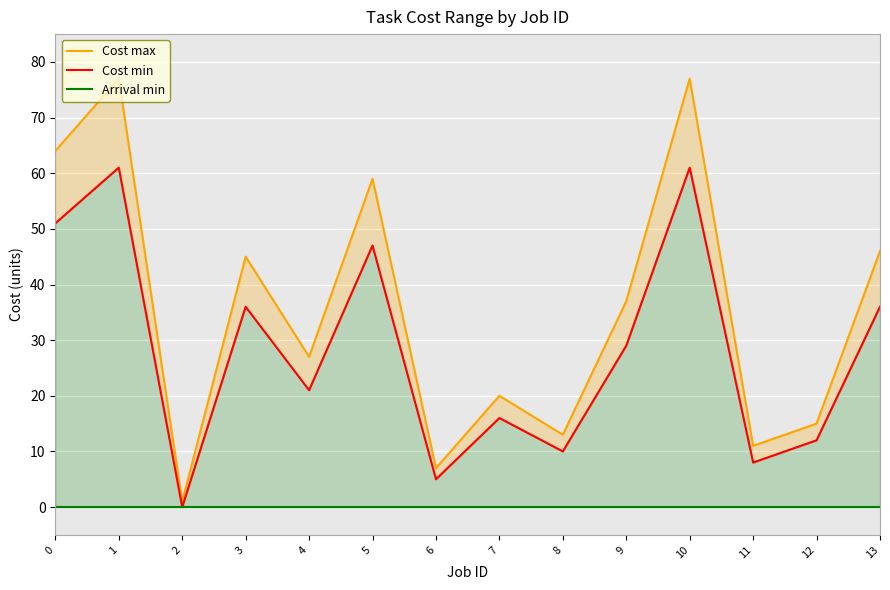

Is the value of Arrival min at 2 greater than the value of Cost max at 10?

No